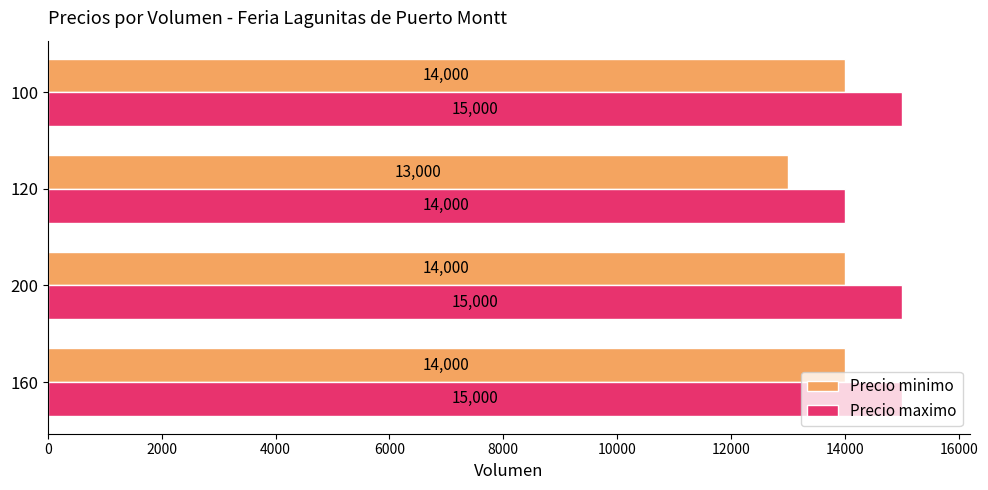

What is the smallest value displayed?

13000